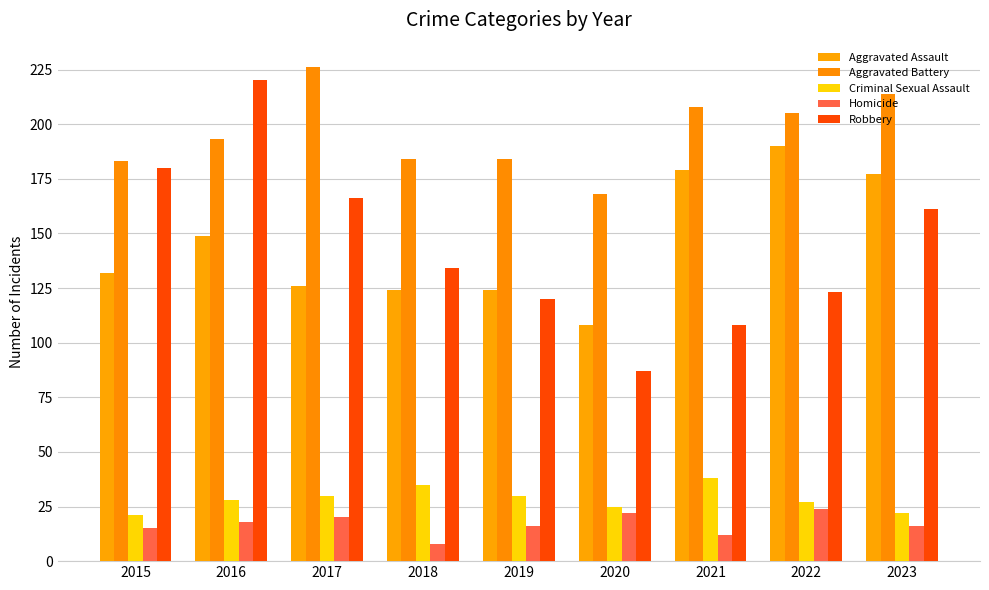

What is the difference between the Homicide values at 2018 and 2019?

8